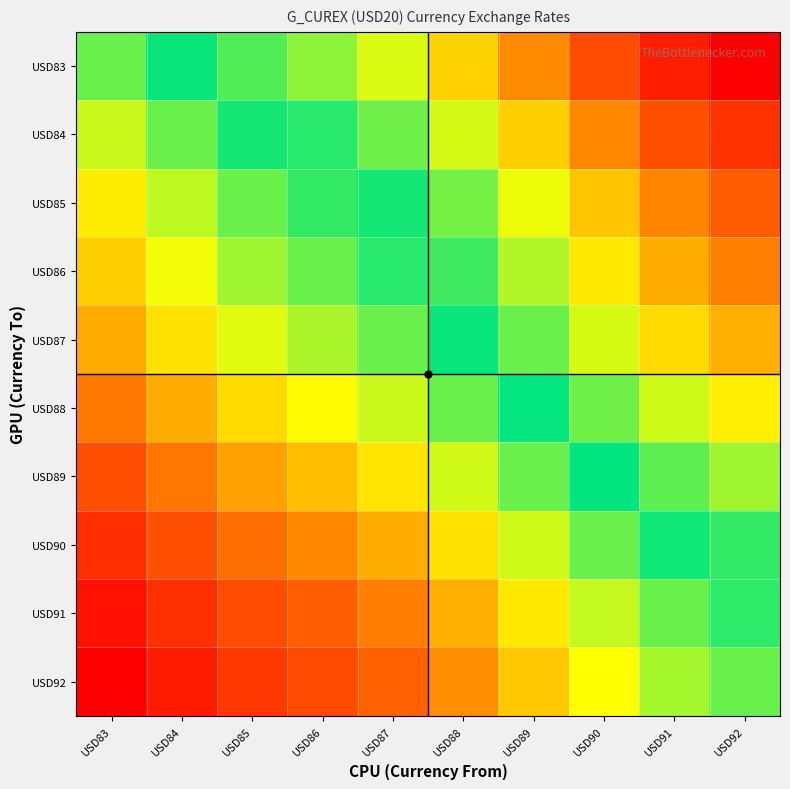

Reading left to right, extract all data points from this chart.

USD83: USD83=1.0	USD84=1.0	USD85=1.1	USD86=1.1	USD87=1.1	USD88=1.2	USD89=1.2	USD90=1.2	USD91=1.3	USD92=1.3
USD84: USD83=1.0	USD84=1.0	USD85=1.0	USD86=1.1	USD87=1.1	USD88=1.1	USD89=1.2	USD90=1.2	USD91=1.2	USD92=1.3
USD85: USD83=0.9	USD84=1.0	USD85=1.0	USD86=1.0	USD87=1.0	USD88=1.1	USD89=1.1	USD90=1.2	USD91=1.2	USD92=1.2
USD86: USD83=0.9	USD84=1.0	USD85=1.0	USD86=1.0	USD87=1.0	USD88=1.1	USD89=1.1	USD90=1.1	USD91=1.2	USD92=1.2
USD87: USD83=0.9	USD84=0.9	USD85=1.0	USD86=1.0	USD87=1.0	USD88=1.0	USD89=1.1	USD90=1.1	USD91=1.2	USD92=1.2
USD88: USD83=0.9	USD84=0.9	USD85=0.9	USD86=0.9	USD87=1.0	USD88=1.0	USD89=1.0	USD90=1.1	USD91=1.1	USD92=1.1
USD89: USD83=0.8	USD84=0.9	USD85=0.9	USD86=0.9	USD87=0.9	USD88=1.0	USD89=1.0	USD90=1.0	USD91=1.1	USD92=1.1
USD90: USD83=0.8	USD84=0.8	USD85=0.9	USD86=0.9	USD87=0.9	USD88=0.9	USD89=1.0	USD90=1.0	USD91=1.0	USD92=1.1
USD91: USD83=0.8	USD84=0.8	USD85=0.8	USD86=0.8	USD87=0.9	USD88=0.9	USD89=0.9	USD90=1.0	USD91=1.0	USD92=1.0
USD92: USD83=0.8	USD84=0.8	USD85=0.8	USD86=0.8	USD87=0.8	USD88=0.9	USD89=0.9	USD90=0.9	USD91=1.0	USD92=1.0